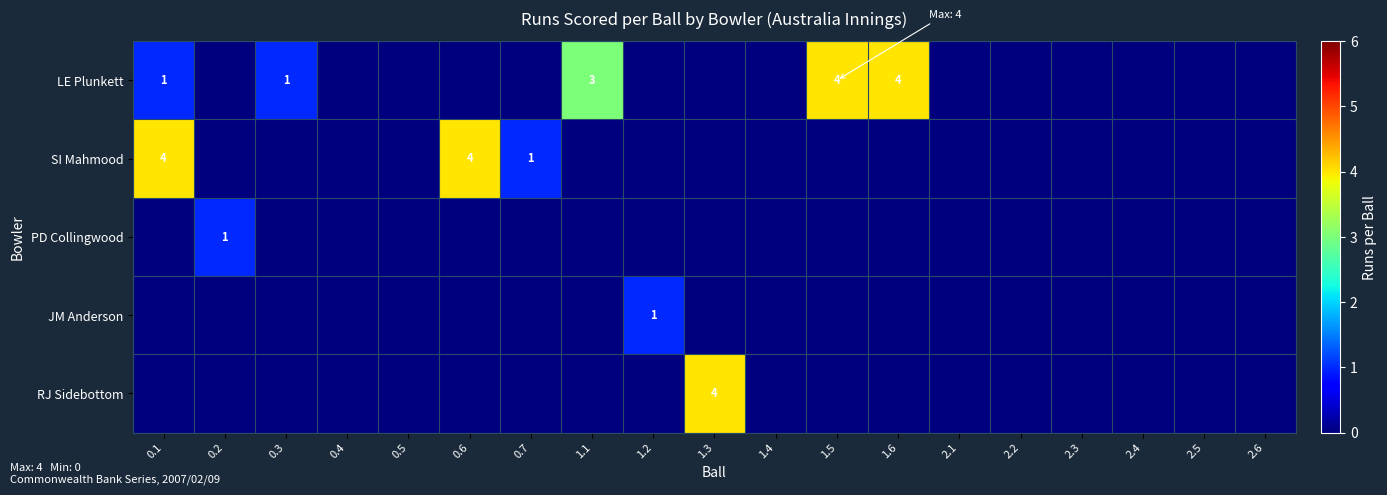

The LE Plunkett series shows 4 at 1.6. True or false?

True